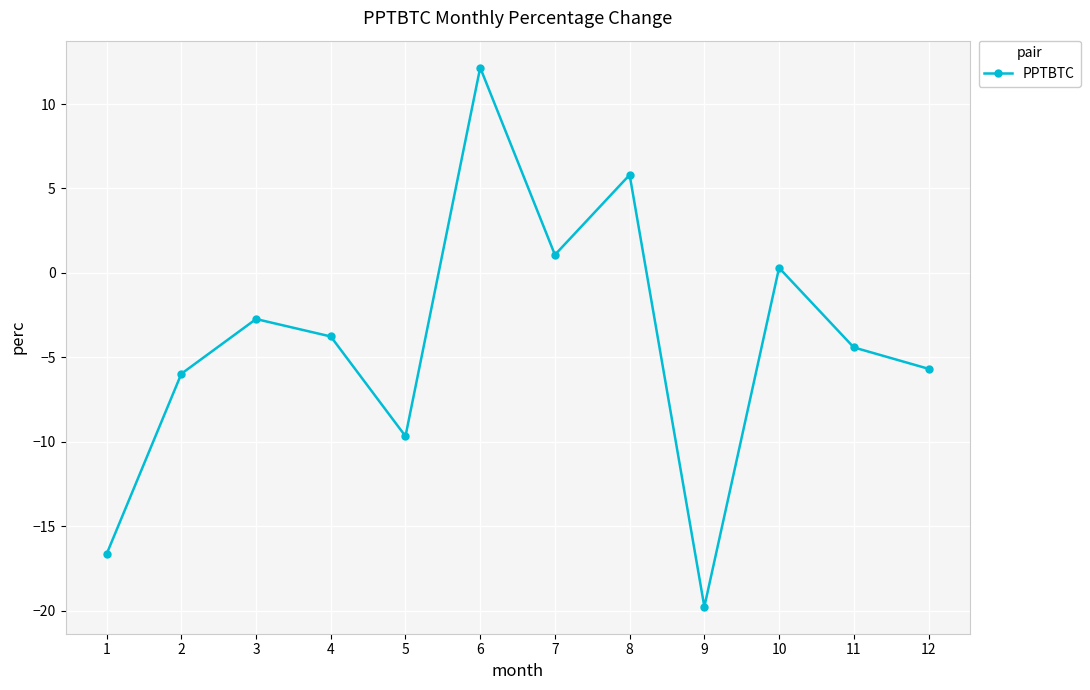

What is the value of the 5th point from the left?

-9.7